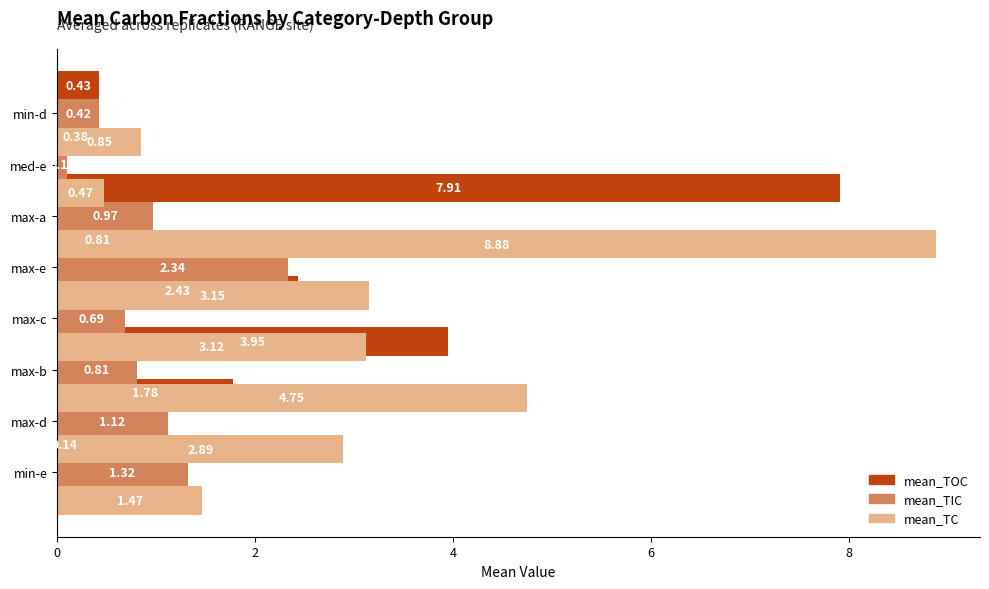

Reading right to left, list all the values displayed in this chart.

mean_TOC: 0.4	0.4	7.9	0.8	2.4	3.9	1.8	0.1
mean_TIC: 0.4	0.1	1.0	2.3	0.7	0.8	1.1	1.3
mean_TC: 0.9	0.5	8.9	3.1	3.1	4.8	2.9	1.5